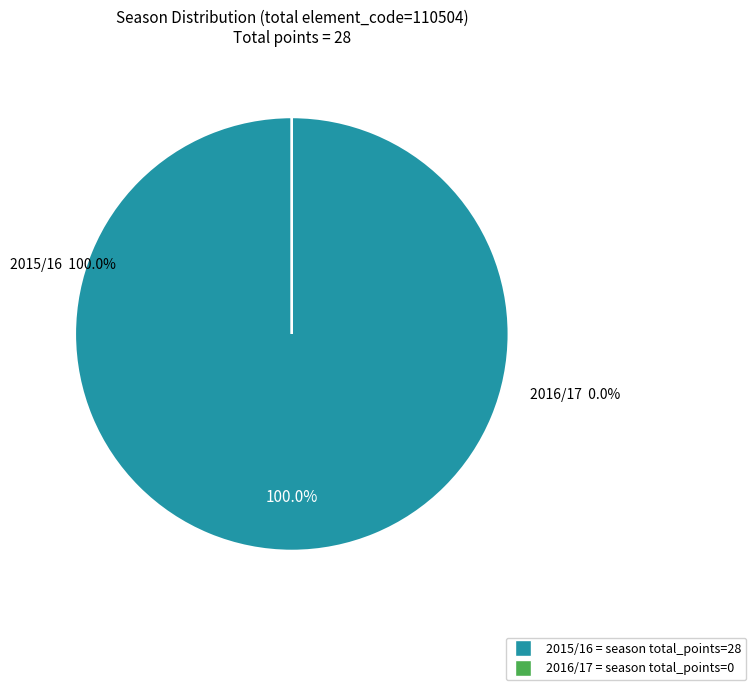

Which category accounts for the majority?

2015/16 (assists=1, bonus=1)